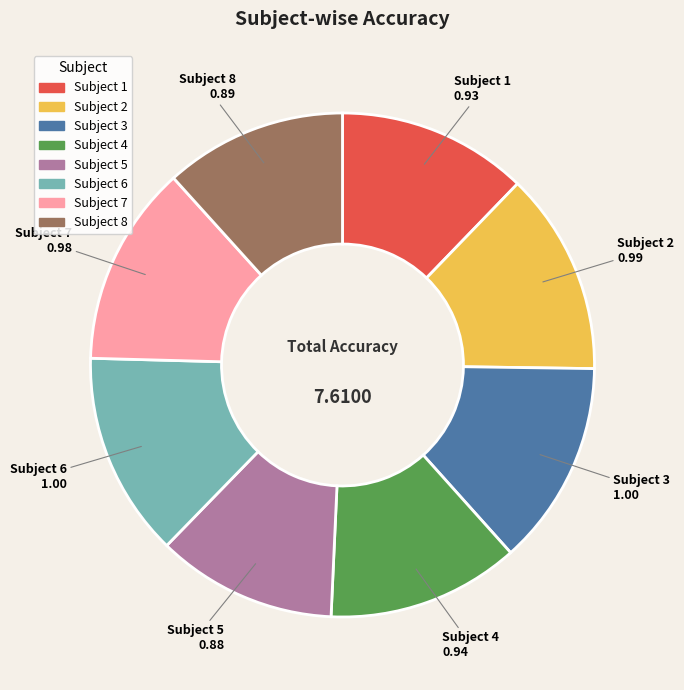

Does Subject 8 account for over 50% of the chart?

No